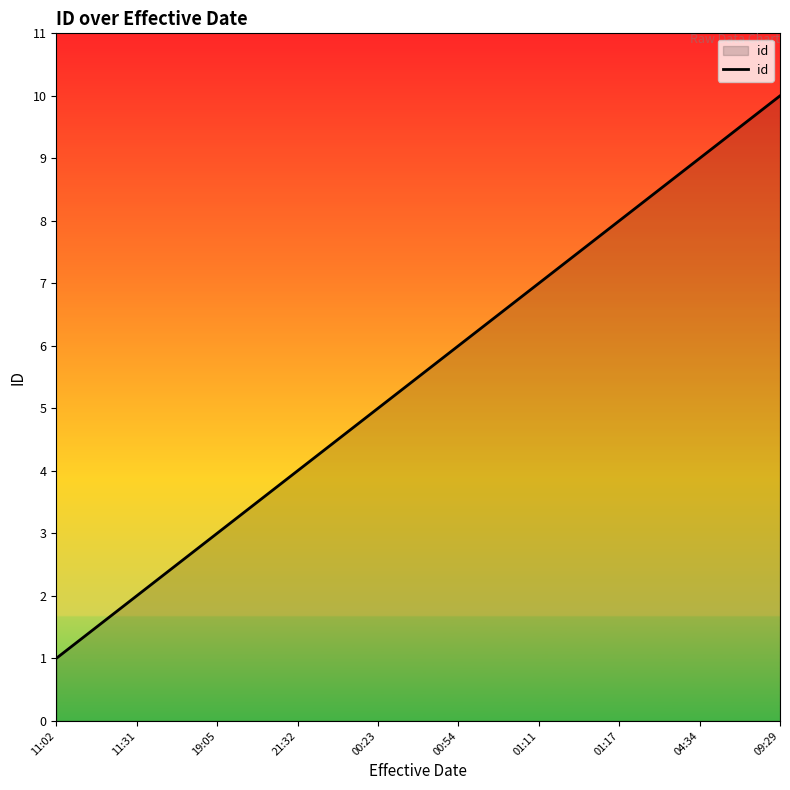

True or false: the data shows 2 at 11:31.

True